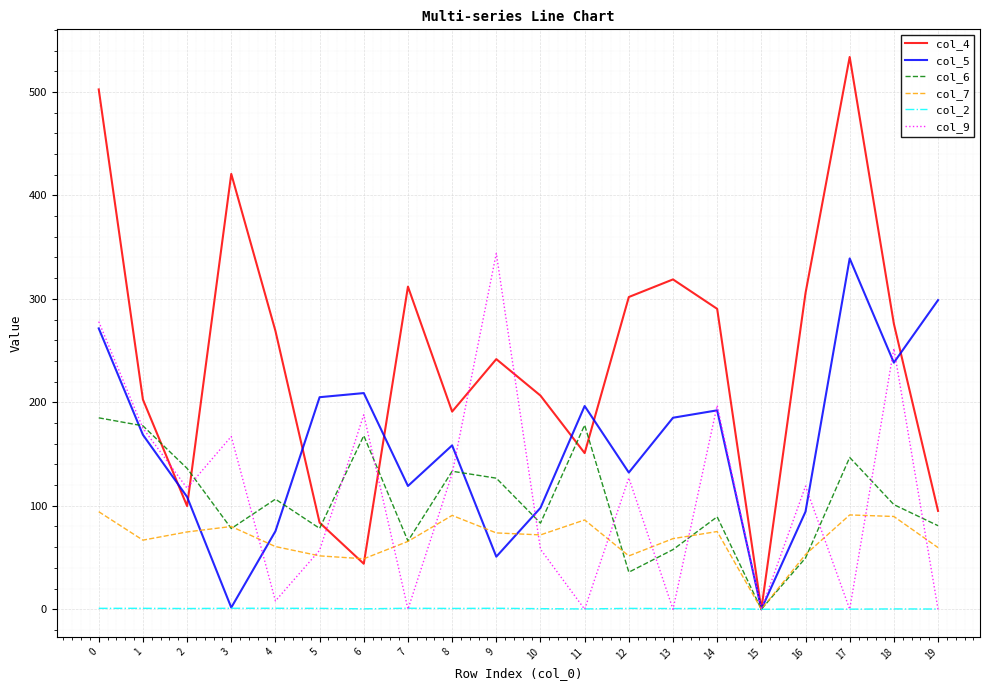

What is the total value across all series at 19?

534.4